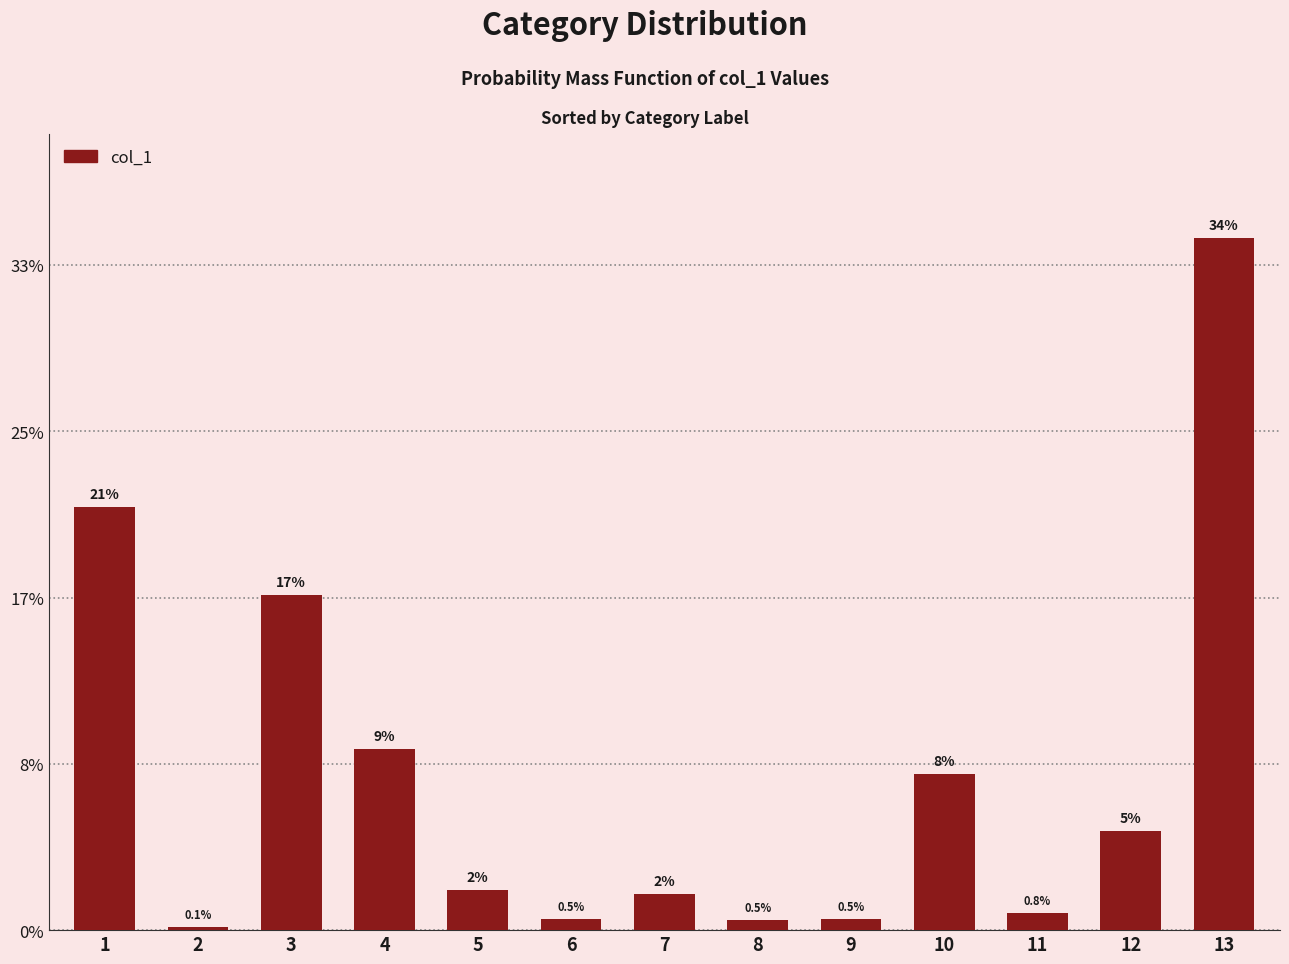

Rank the categories by value from lowest to highest.

2, 8, 6, 9, 11, 7, 5, 12, 10, 4, 3, 1, 13